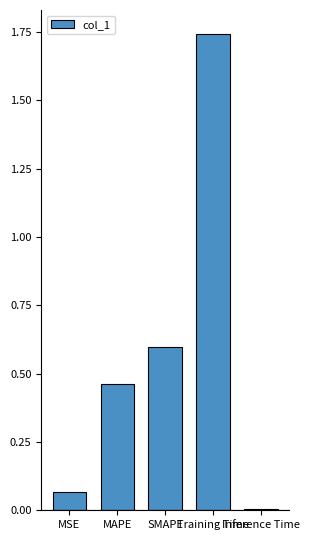

What is the difference between the second highest and minimum values?

0.6